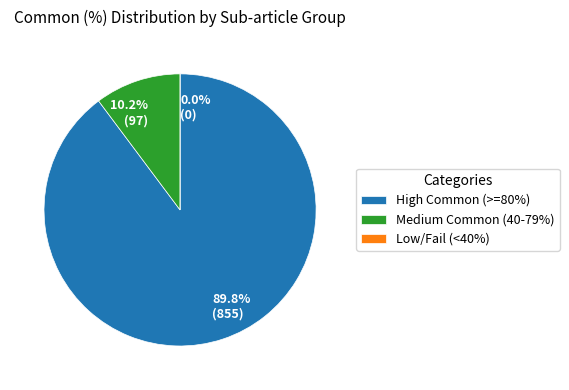

Does 2.1 account for over 50% of the chart?

No